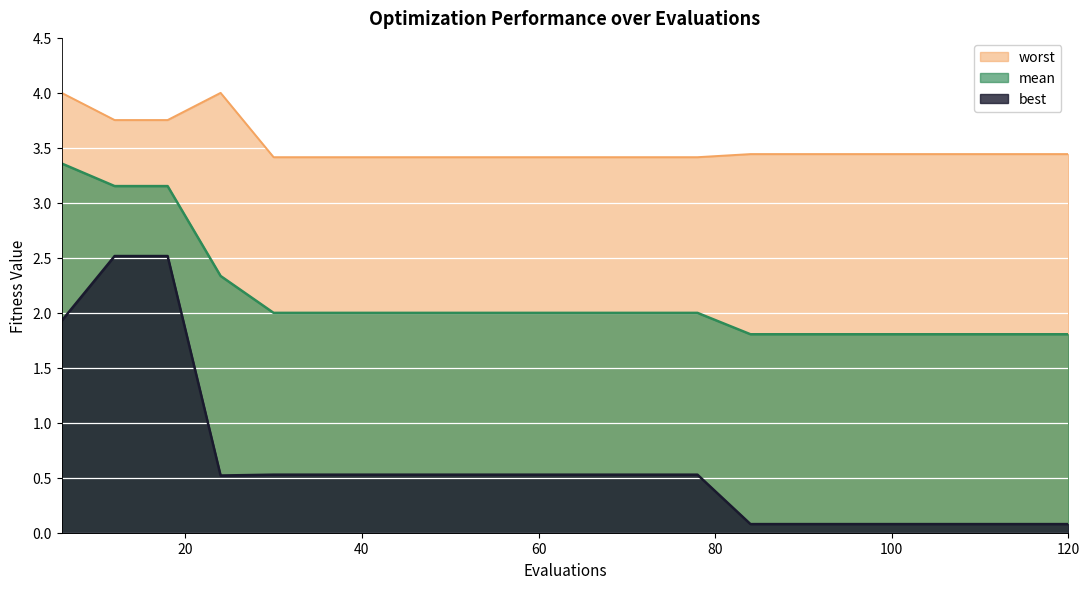

Reading right to left, what are all the values shown in this chart?

mean: 1.8	1.8	1.8	1.8	1.8	1.8	1.8	2.0	2.0	2.0	2.0	2.0	2.0	2.0	2.0	2.0	2.3	3.2	3.2	3.4
best: 0.1	0.1	0.1	0.1	0.1	0.1	0.1	0.5	0.5	0.5	0.5	0.5	0.5	0.5	0.5	0.5	0.5	2.5	2.5	1.9
worst: 3.4	3.4	3.4	3.4	3.4	3.4	3.4	3.4	3.4	3.4	3.4	3.4	3.4	3.4	3.4	3.4	4.0	3.8	3.8	4.0